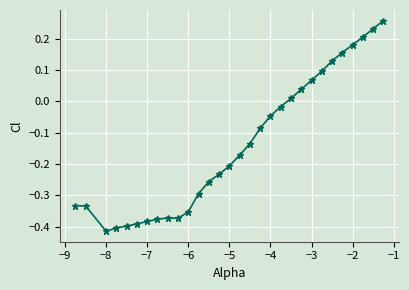

What is the difference between the maximum and second lowest values?

0.7